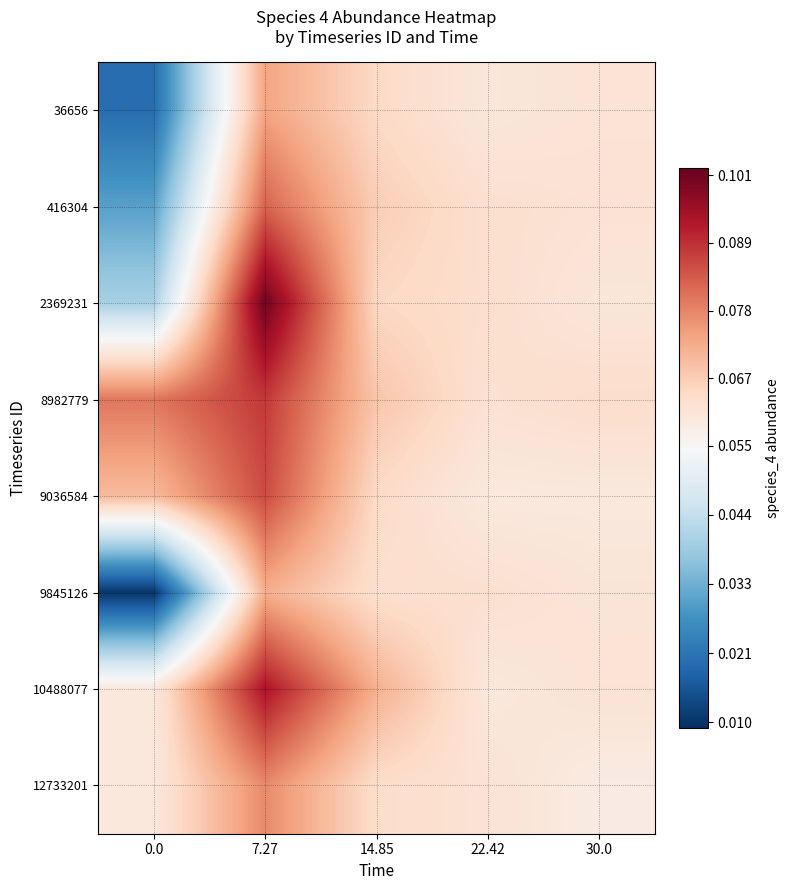

Reading left to right, what are all the values shown in this chart?

36656: 0.0=0.0	7.27=0.1	14.85=0.1	22.42=0.1	30.0=0.1
416304: 0.0=0.0	7.27=0.1	14.85=0.1	22.42=0.1	30.0=0.1
2369231: 0.0=0.0	7.27=0.1	14.85=0.1	22.42=0.1	30.0=0.1
8982779: 0.0=0.1	7.27=0.1	14.85=0.1	22.42=0.1	30.0=0.1
9036584: 0.0=0.1	7.27=0.1	14.85=0.1	22.42=0.1	30.0=0.1
9845126: 0.0=0.0	7.27=0.1	14.85=0.1	22.42=0.1	30.0=0.1
10488077: 0.0=0.1	7.27=0.1	14.85=0.1	22.42=0.1	30.0=0.1
12733201: 0.0=0.1	7.27=0.1	14.85=0.1	22.42=0.1	30.0=0.1